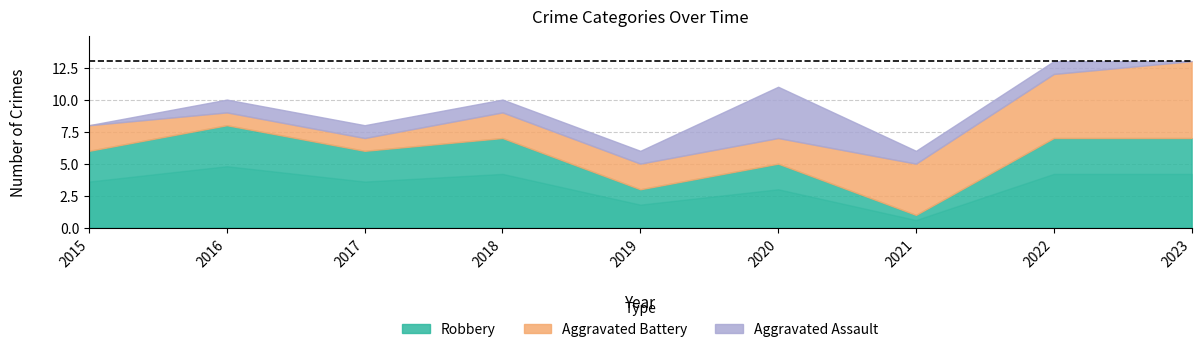

Count the Aggravated Battery values in the range 2 to 4.

5